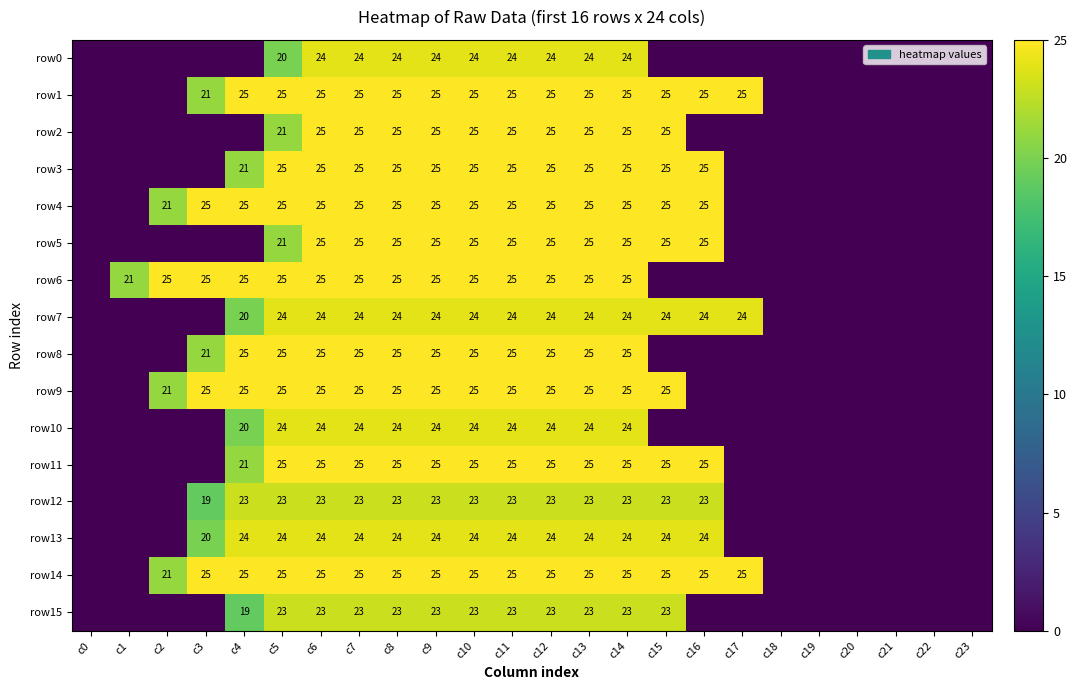

The row10 series shows 24 at c7. True or false?

True